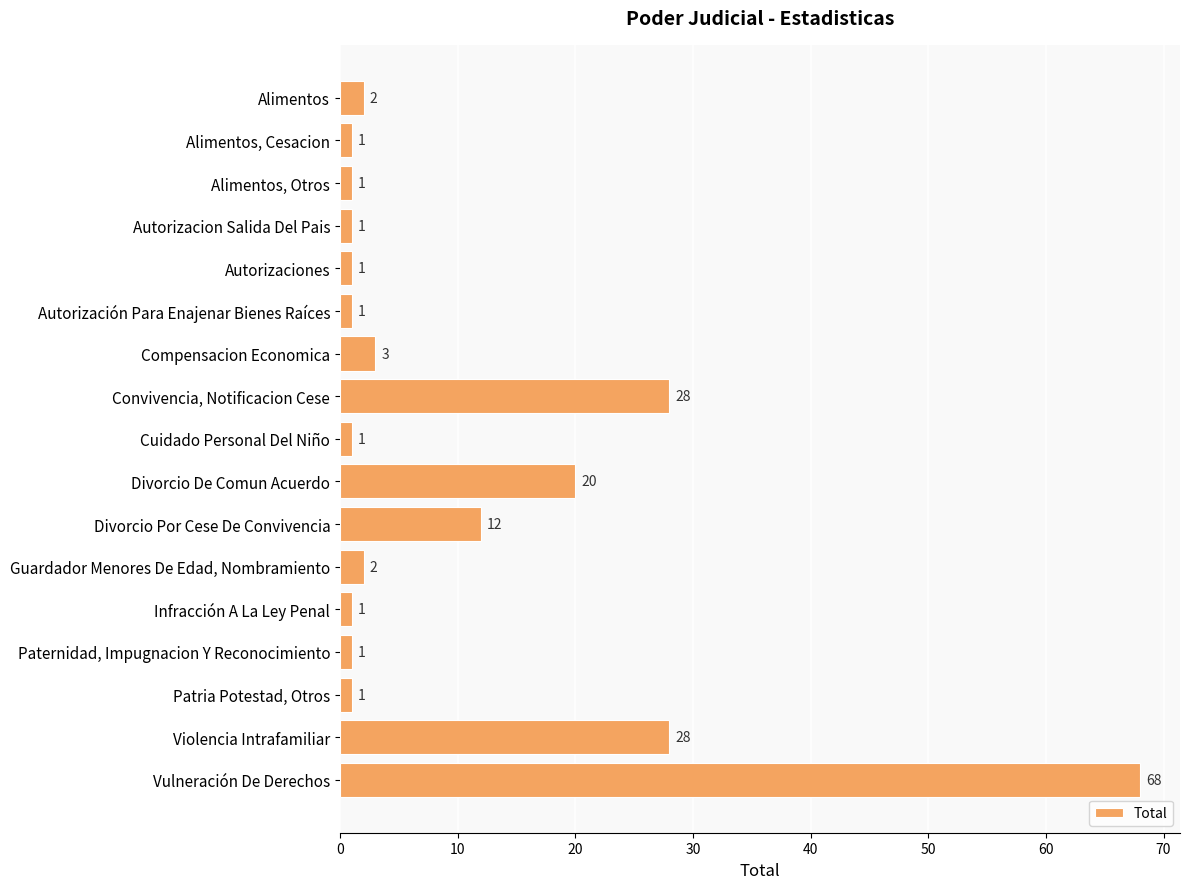

Approximately how many times larger is the value at Patria Potestad, Otros compared to Guardador Menores De Edad, Nombramiento?

0.5